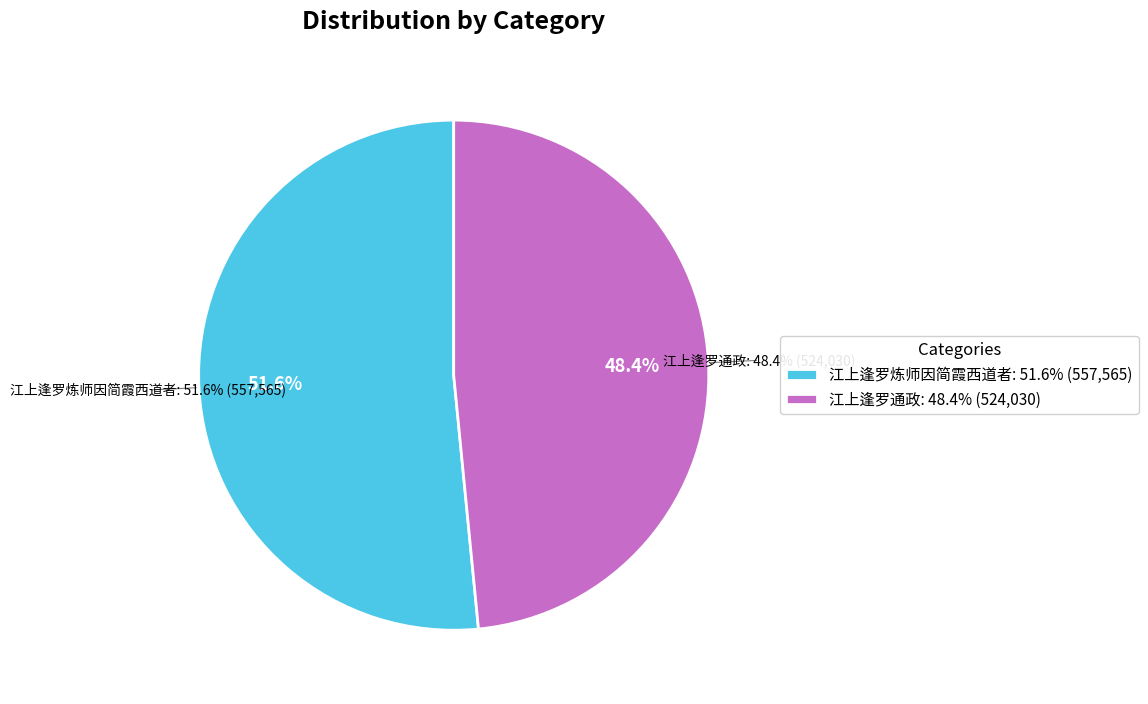

What is the change in value from 江上逢罗炼师因简霞西道者 to 江上逢罗通政?

-33535